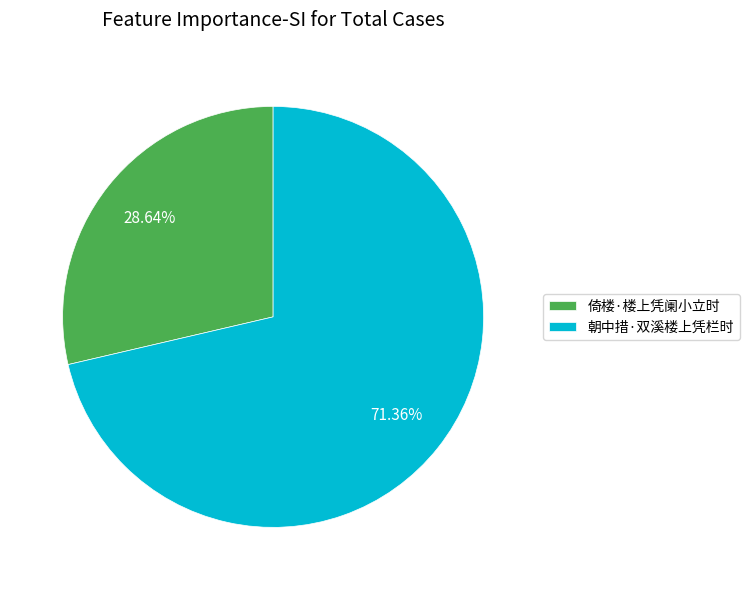

To the nearest percent, what portion does 朝中措·双溪楼上凭栏时 represent?

71%